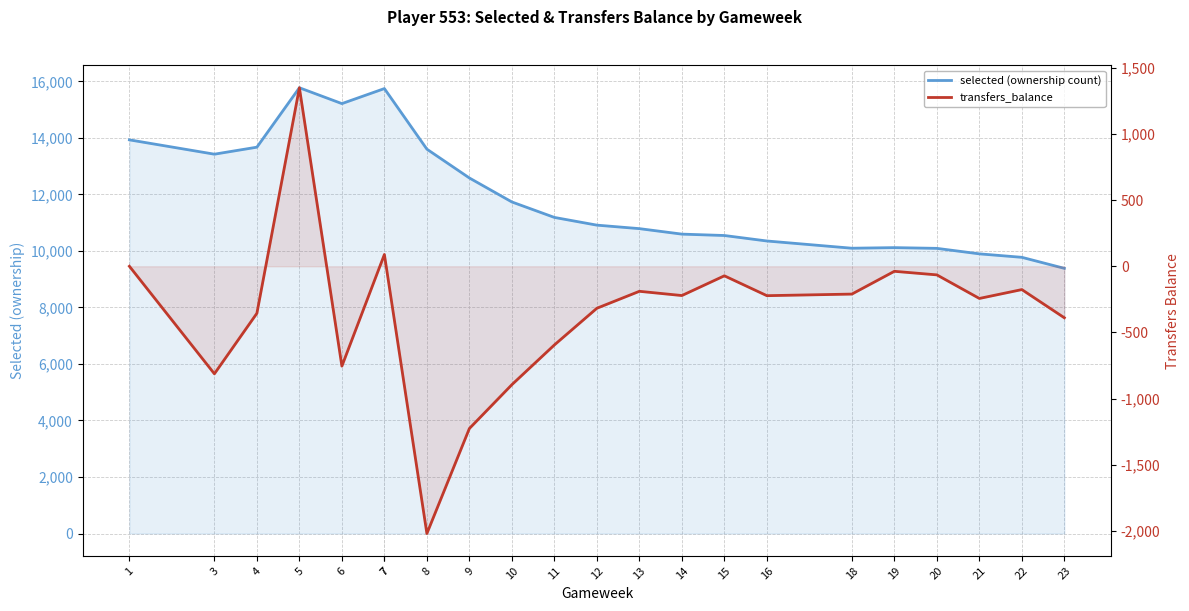

Which category has the highest value across all series?

5